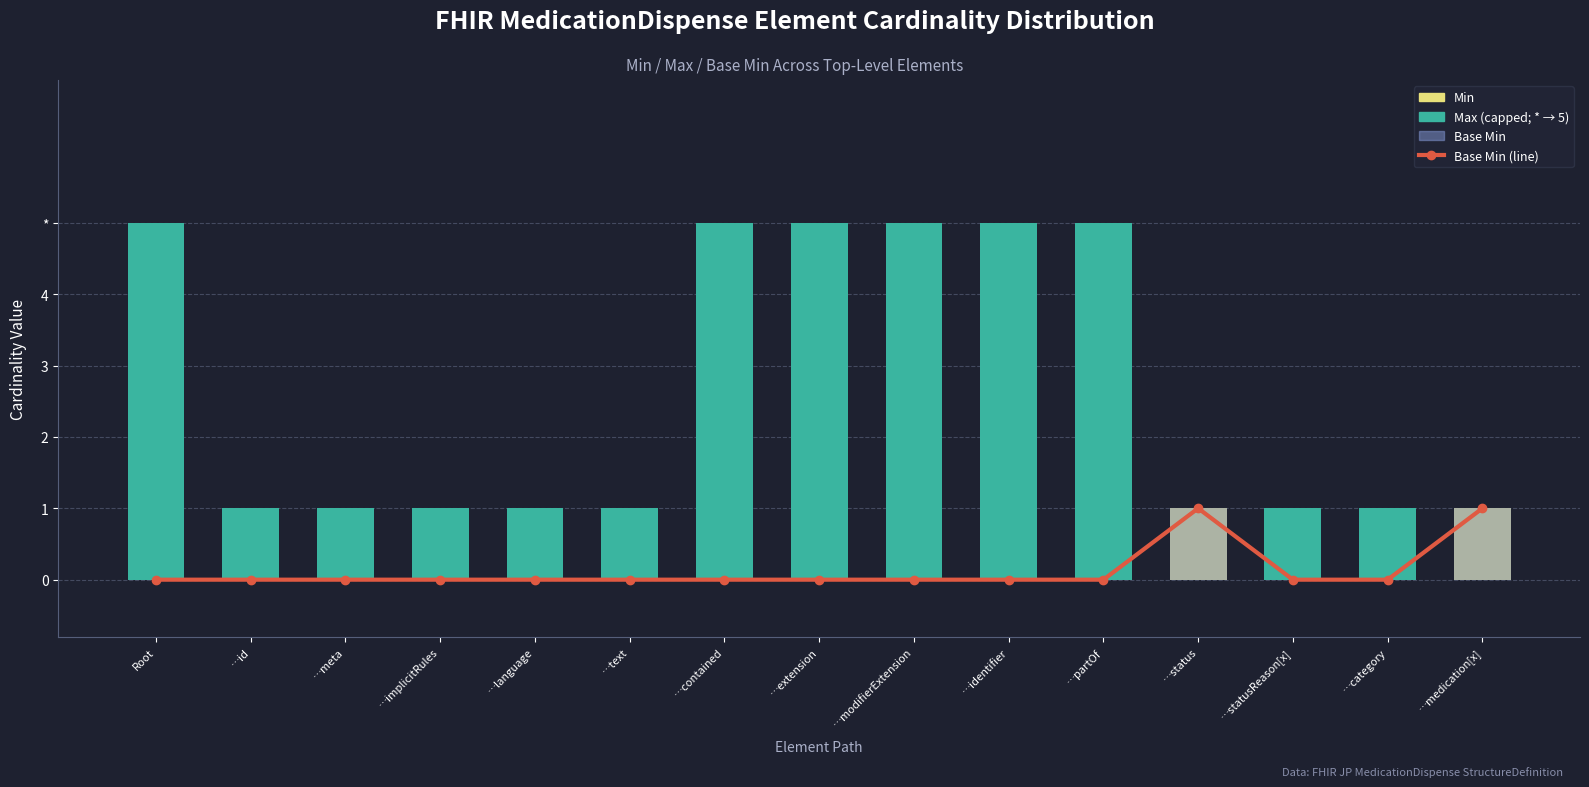

What is the label of the 5th bar from the right?

…partOf